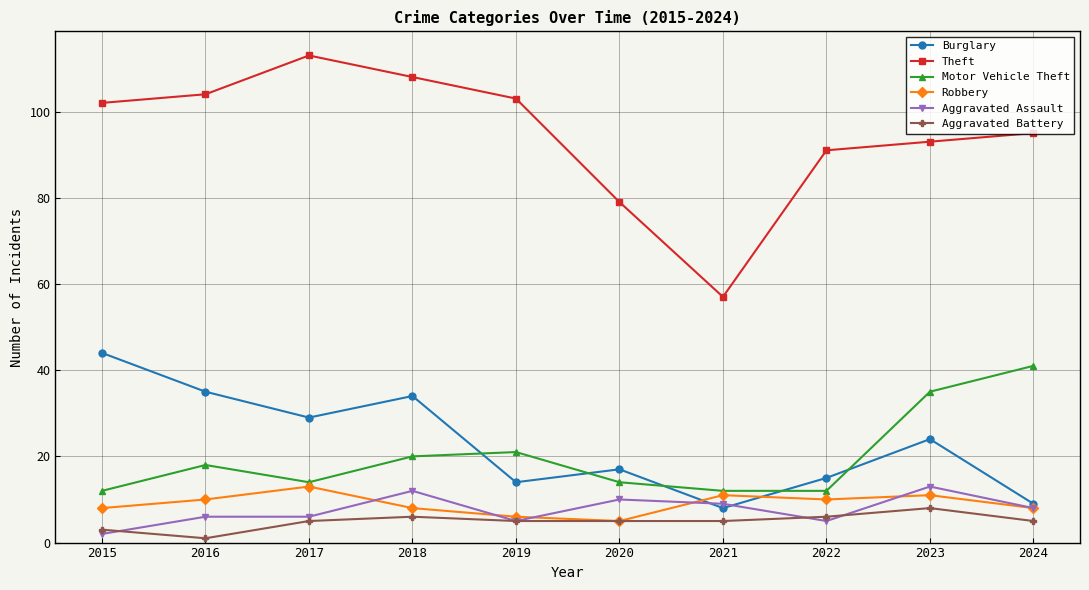

The Robbery series shows 8 at 2018. True or false?

True